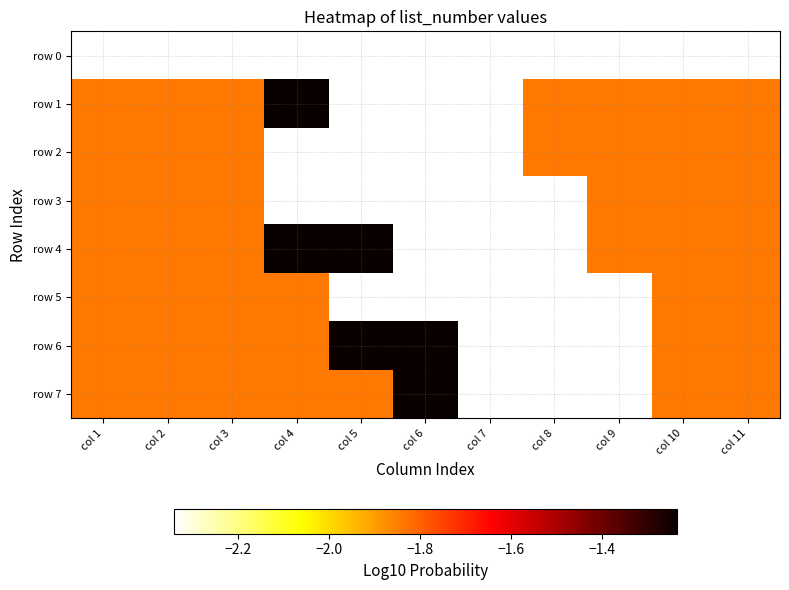

At which category is the sum across all series the highest?

col 11